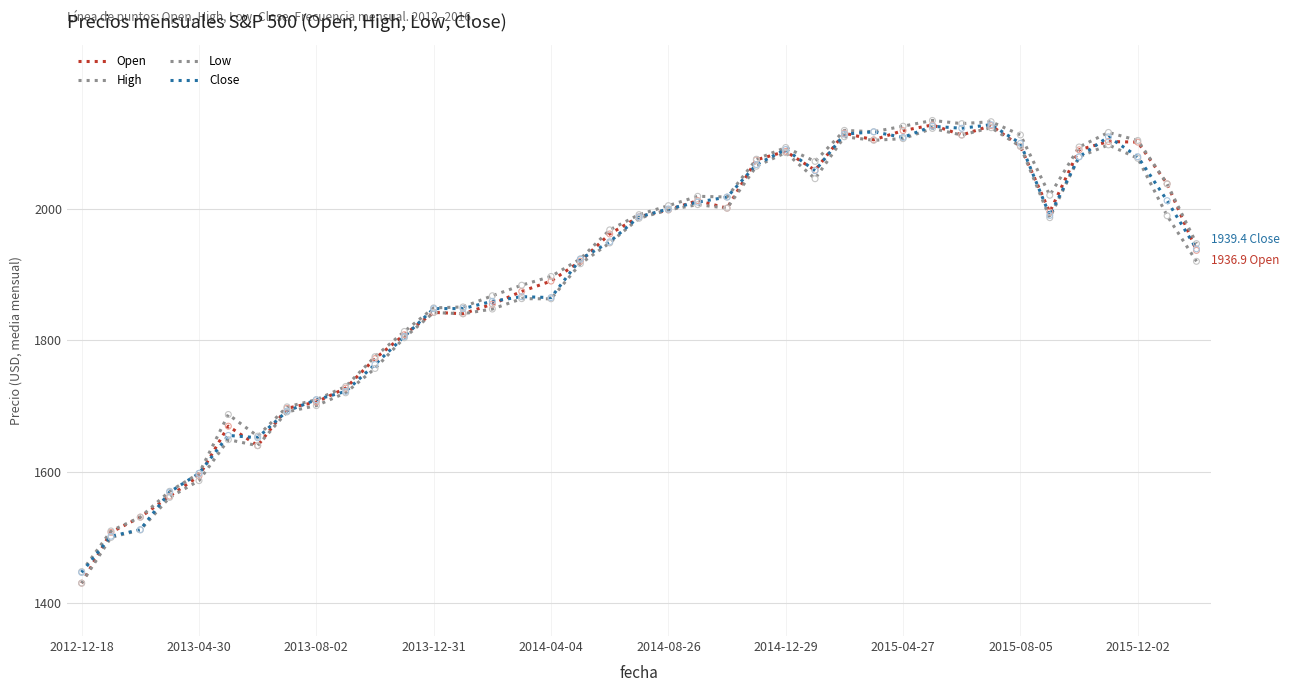

Which series has the largest total across all categories?

High